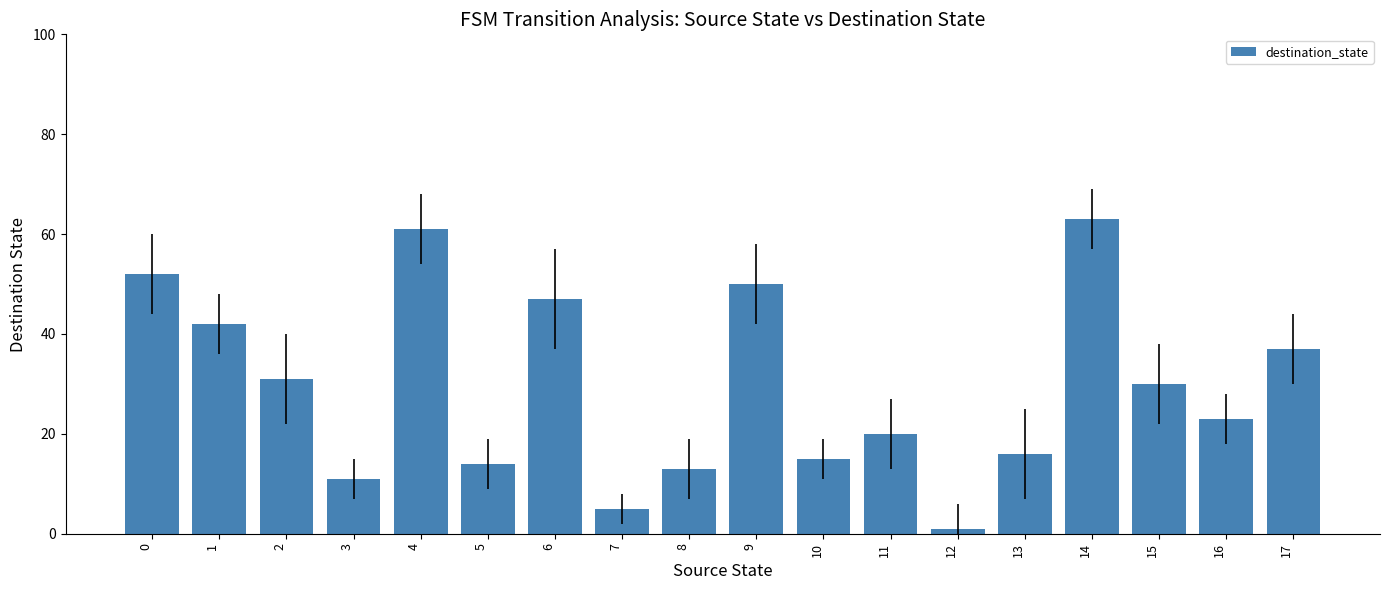

Reading left to right, transcribe all the data shown in this chart.

0=52	1=42	2=31	3=11	4=61	5=14	6=47	7=5	8=13	9=50	10=15	11=20	12=1	13=16	14=63	15=30	16=23	17=37